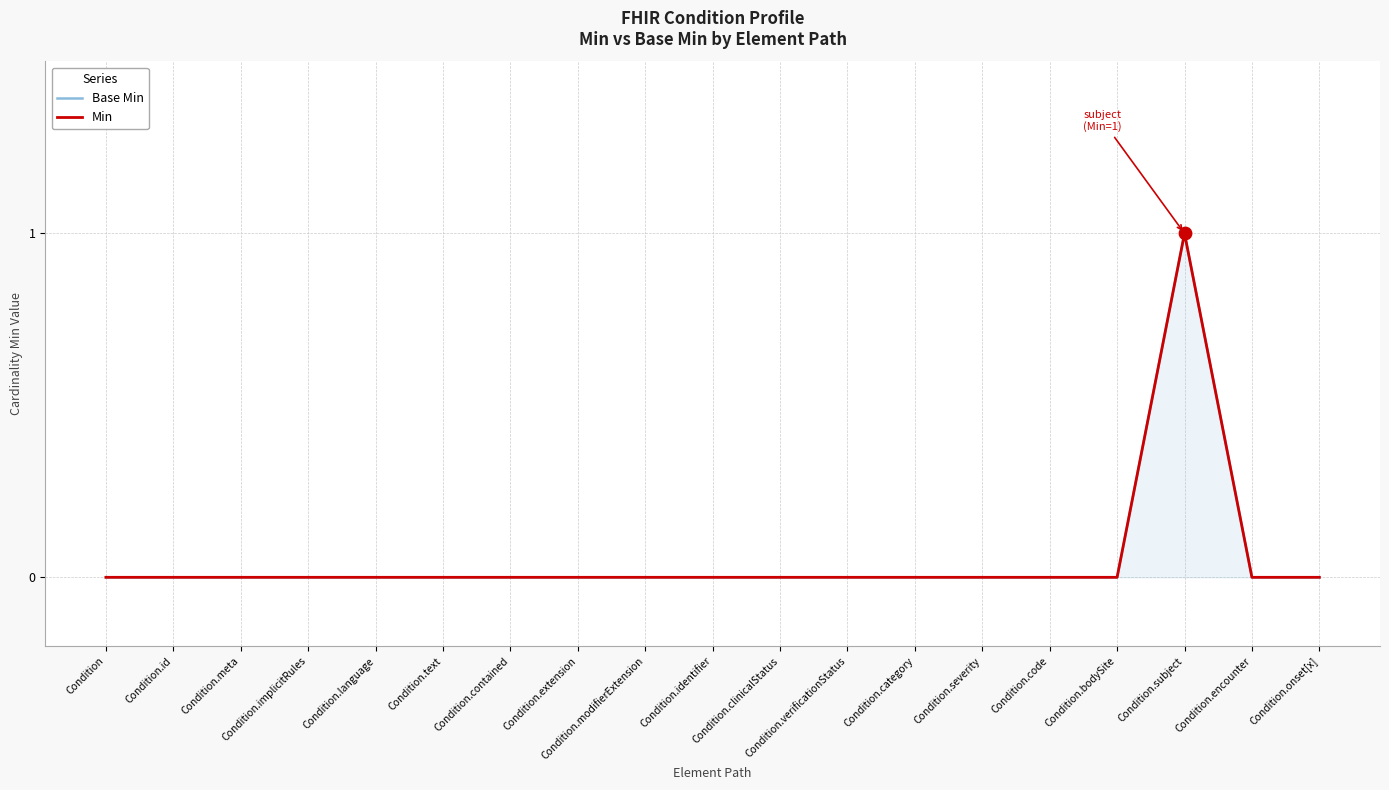

What are all the series names shown in the legend?

Base Min, Min